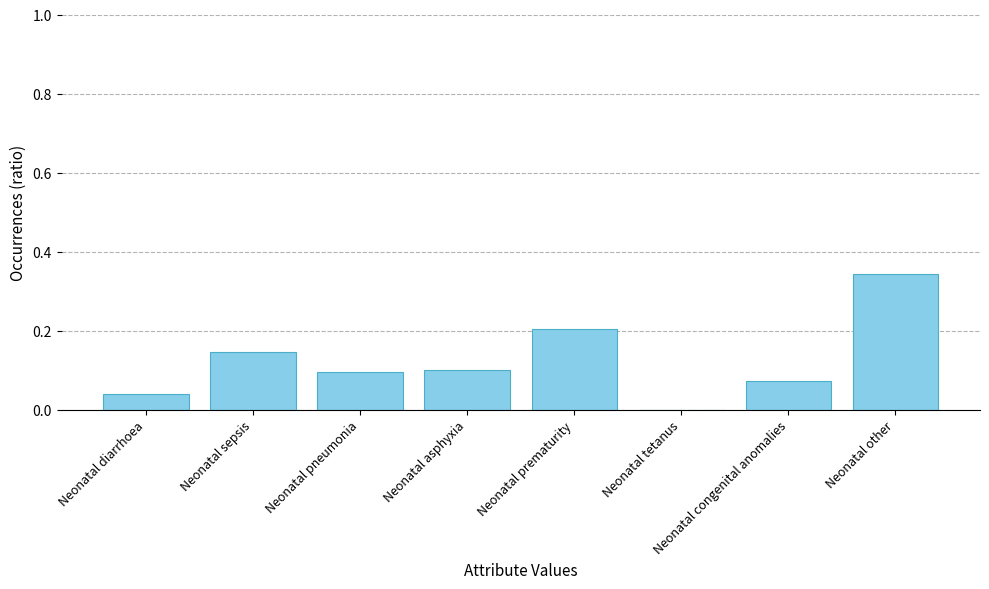

Are the bars grouped side by side (vs. stacked)?

No